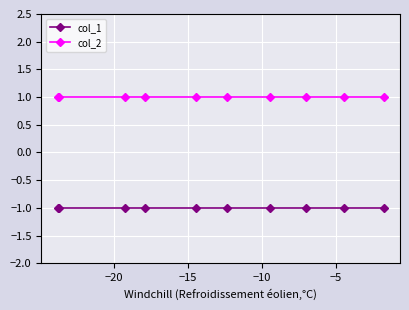

Does the chart have visible grid lines?

Yes